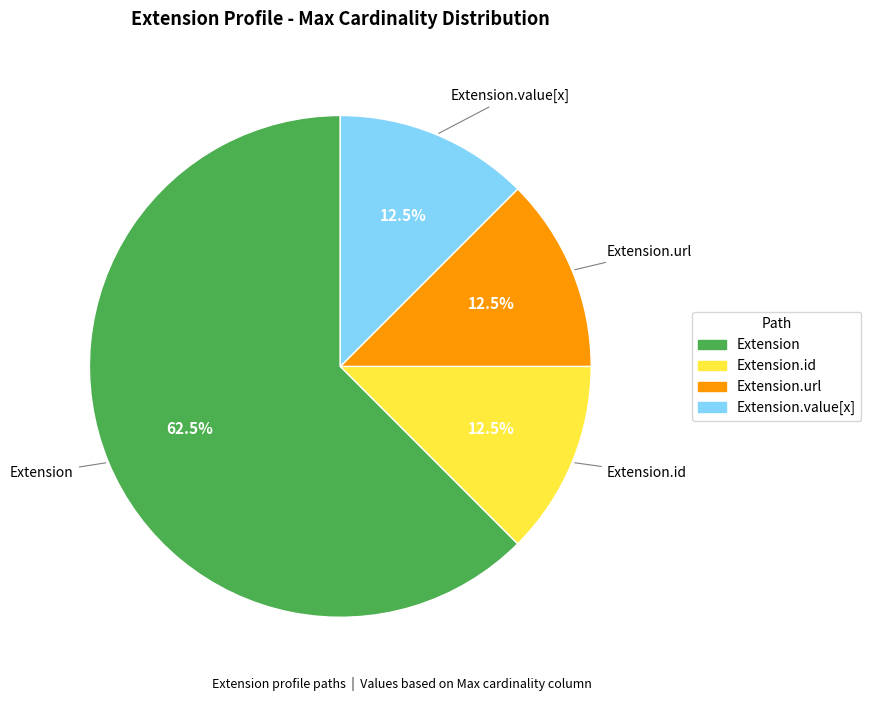

Is there any slice that represents more than half of the pie?

Yes